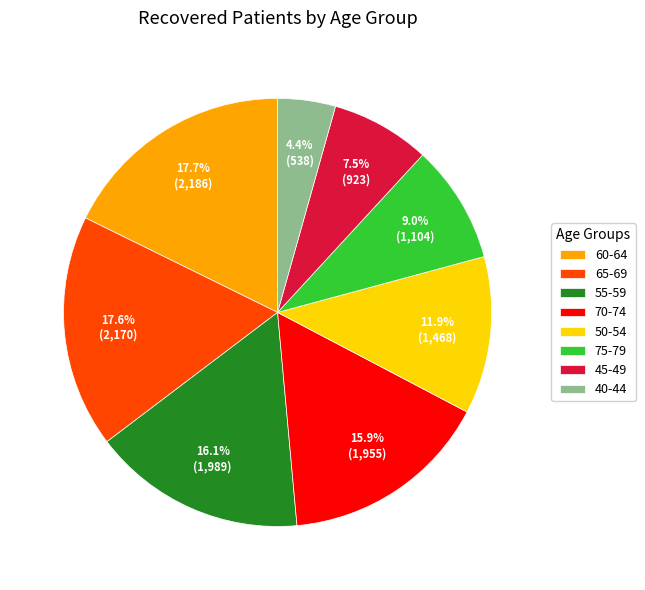

To the nearest percent, what percentage of the pie is 70-74?

16%